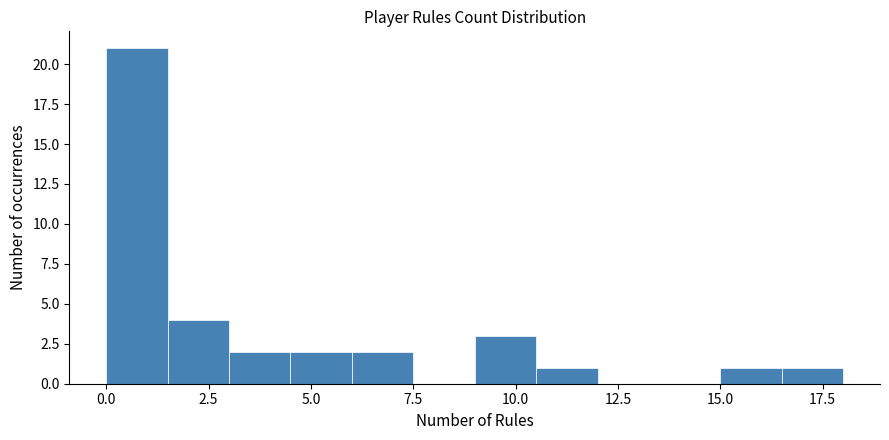

Read against the x-axis, roughly where is the centre of the tallest bar?

1.0